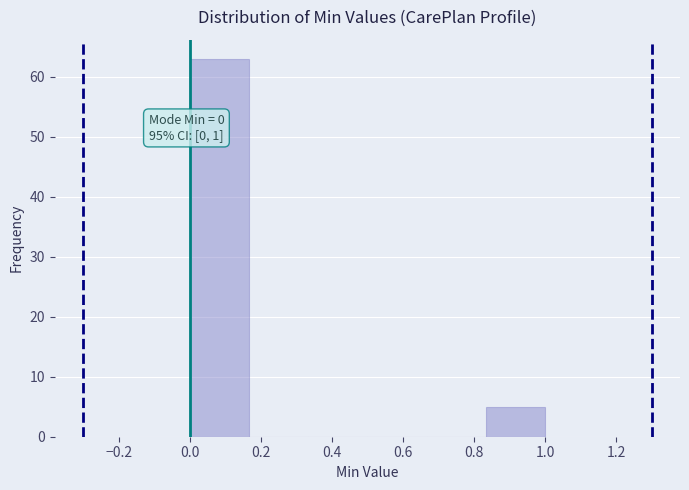

Which range on the x-axis has the tallest bar?

0.00 to 0.16